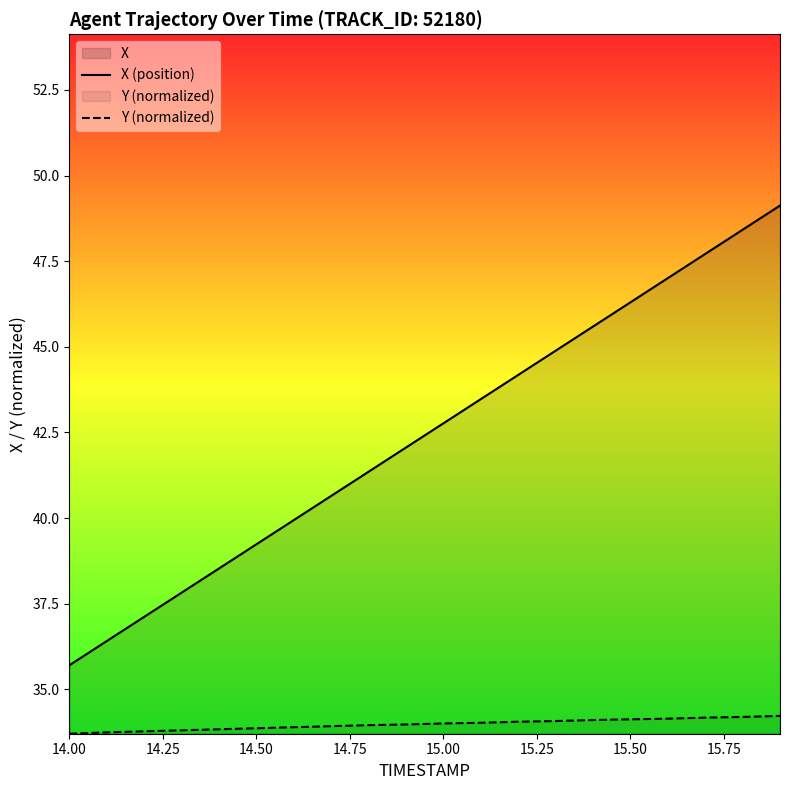

True or false: X (position) and Y (normalized) cross at least once.

False